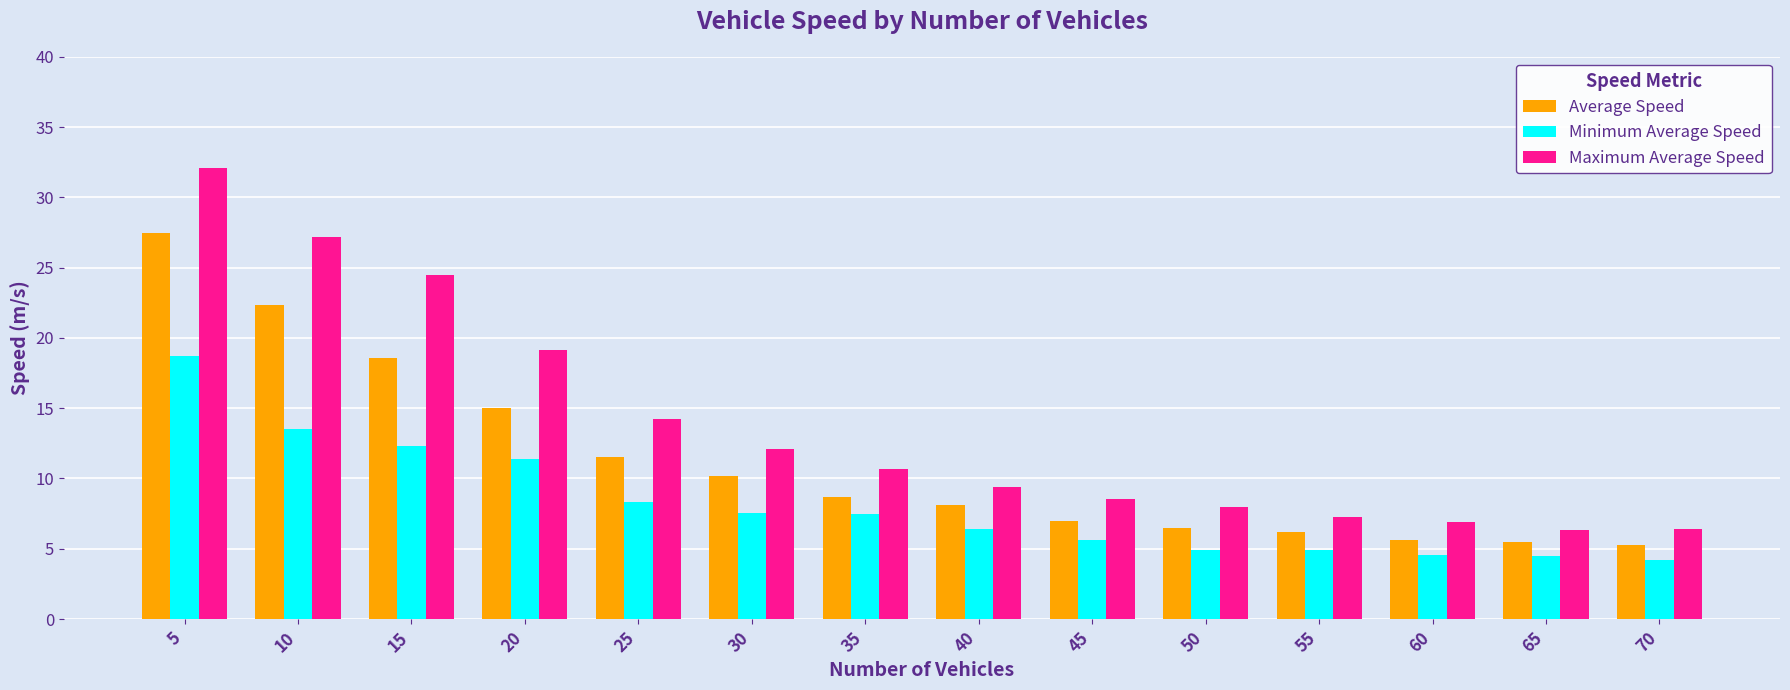

What is the total value across all series at 55?

18.4